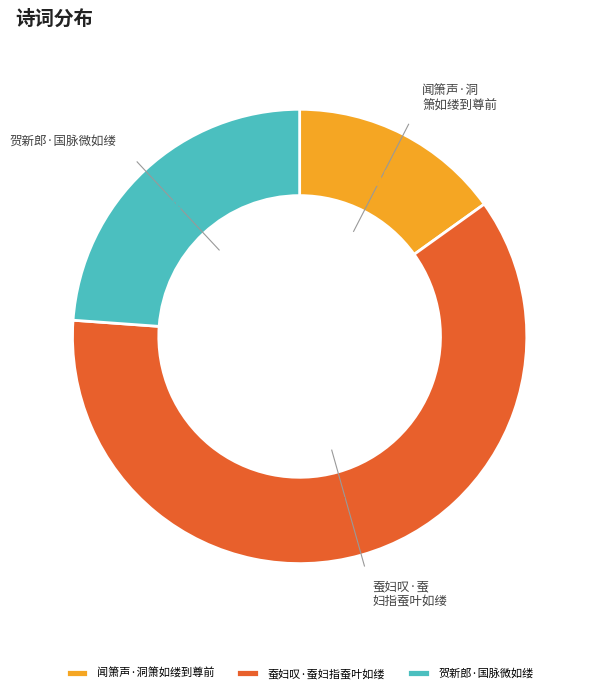

What is the smallest slice in the pie chart?

闻箫声·洞箫如缕到尊前